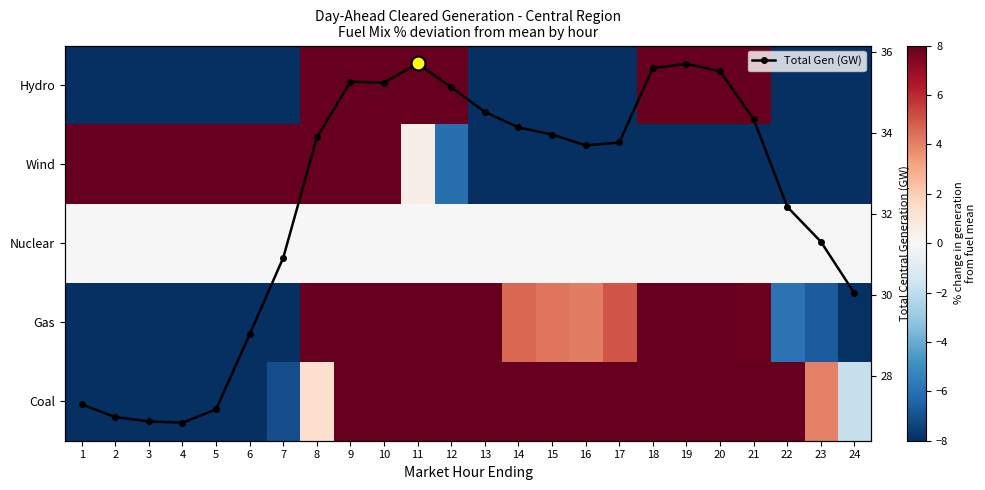

Between 14 and 12, which is larger?

12